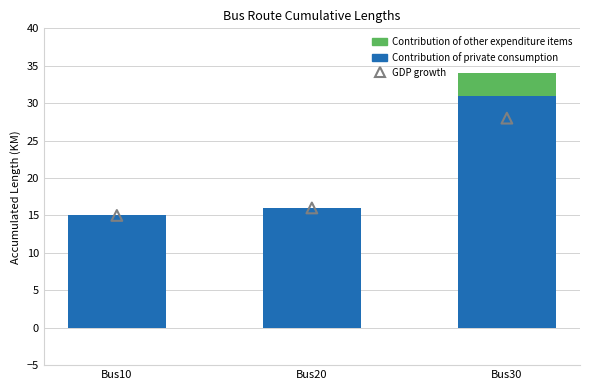

Which series has the widest spread of Y values?

Contribution of private consumption